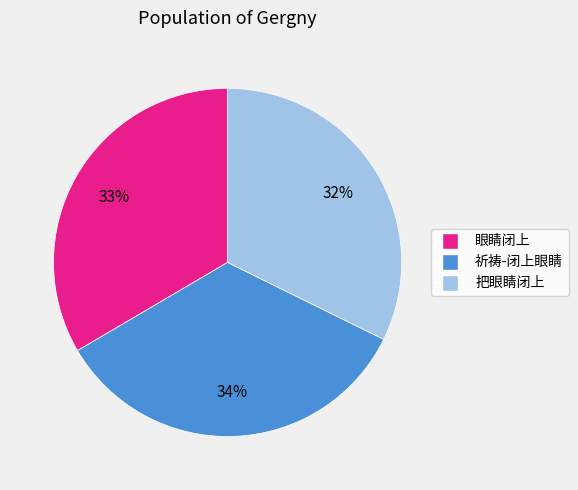

Rank the categories by value from highest to lowest.

祈祷-闭上眼睛, 眼睛闭上, 把眼睛闭上